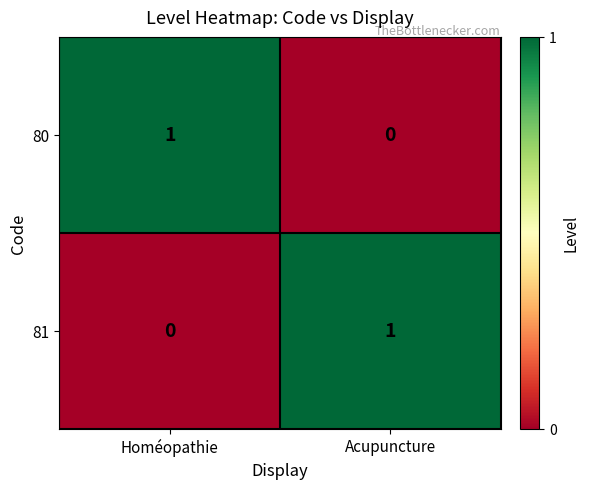

Count the number of categories in the chart.

2